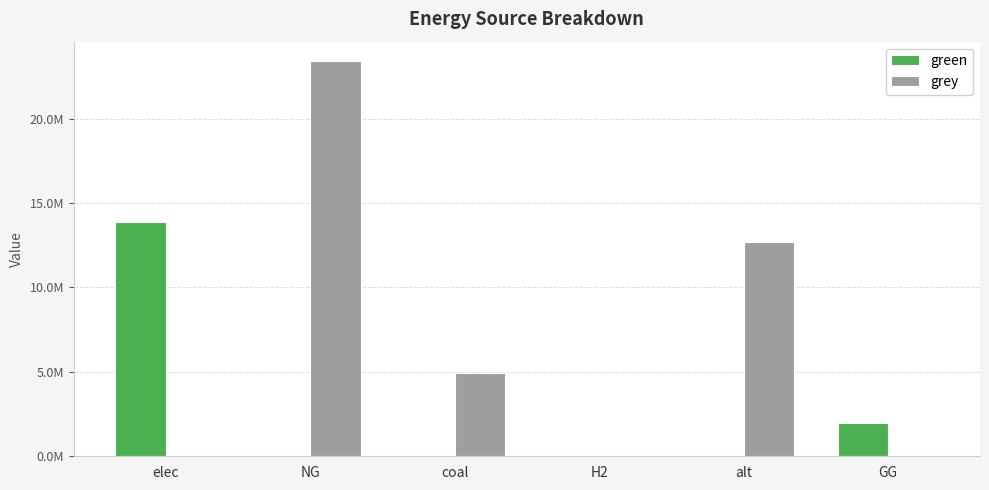

What are all the series names shown in the legend?

green, grey